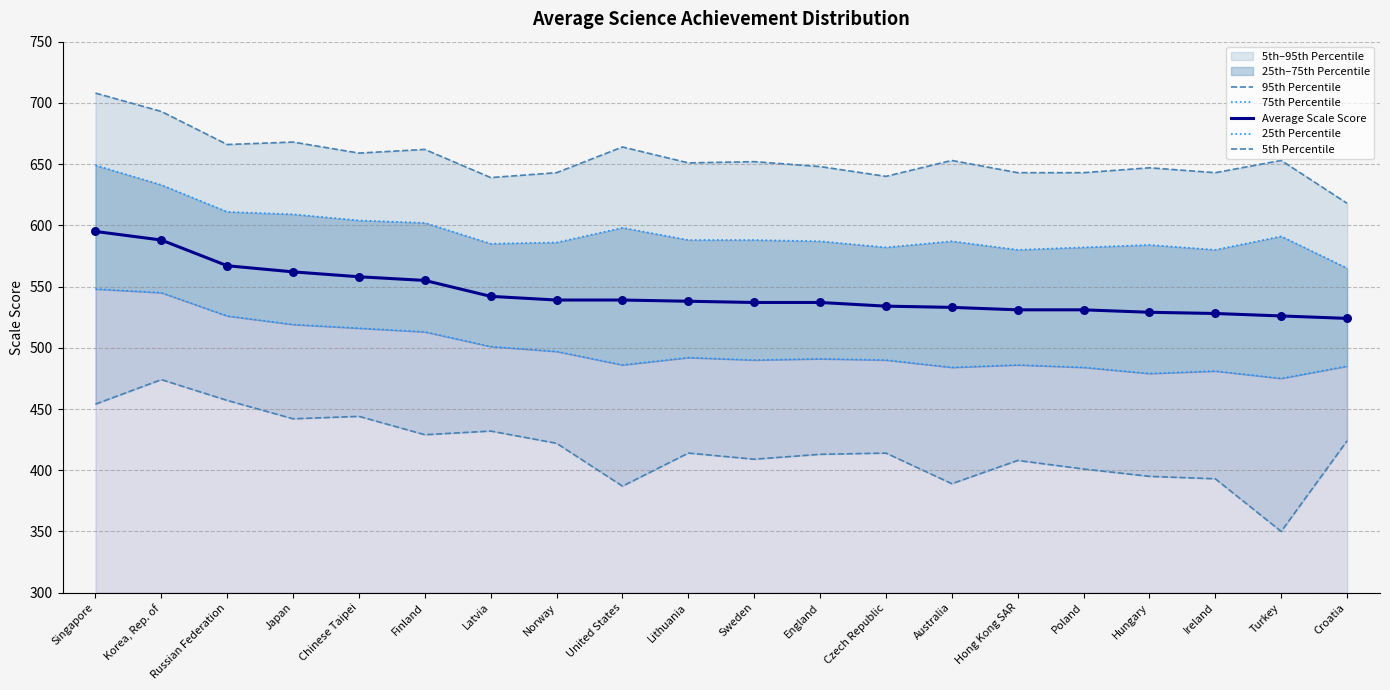

At how many categories does at least one series exceed 358?

20